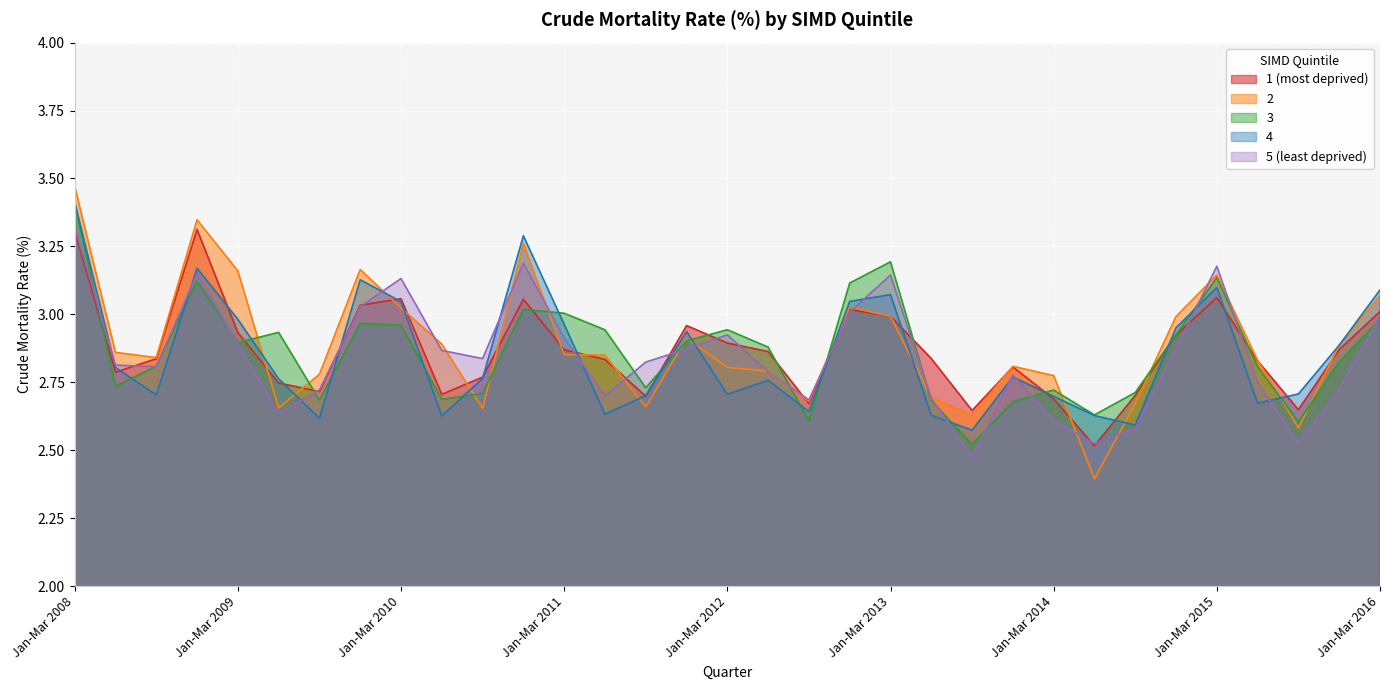

What position from the left is Apr-Jun 2013?

22